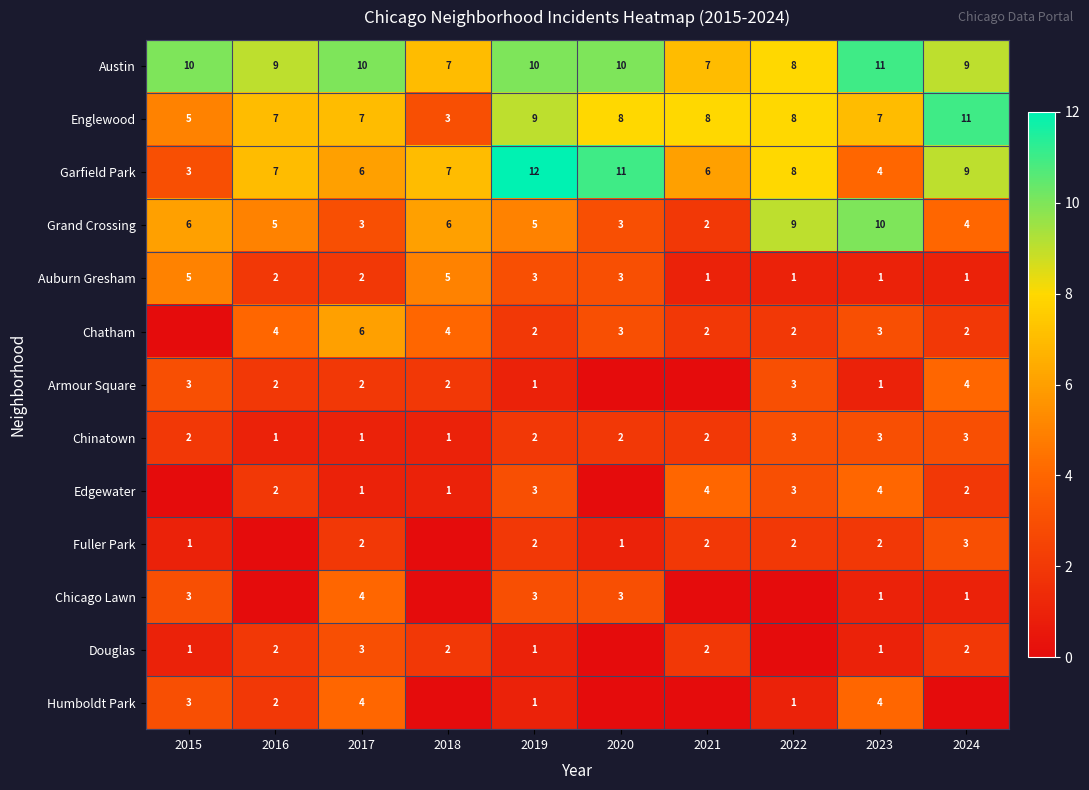

Count the Austin values in the range 8 to 10.

7